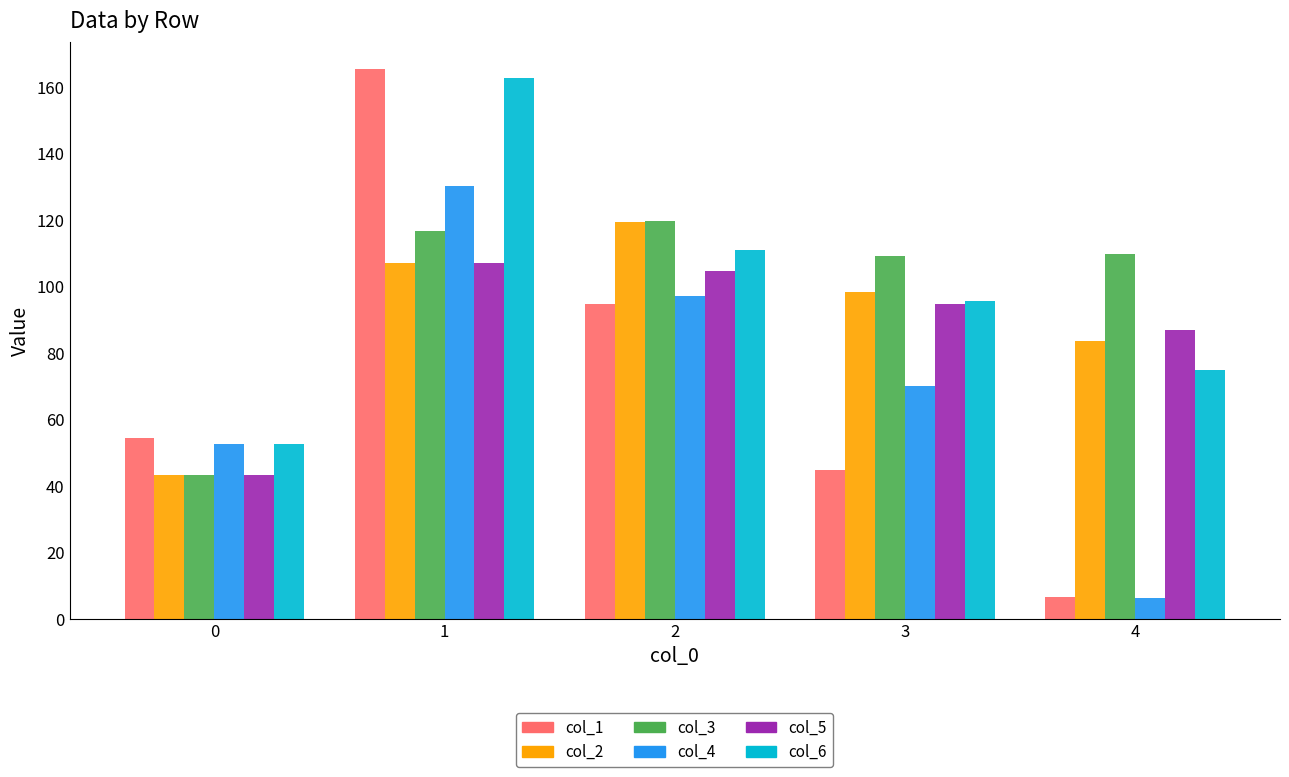

What is the value of the col_6 bar at the 1st from the left?

52.8